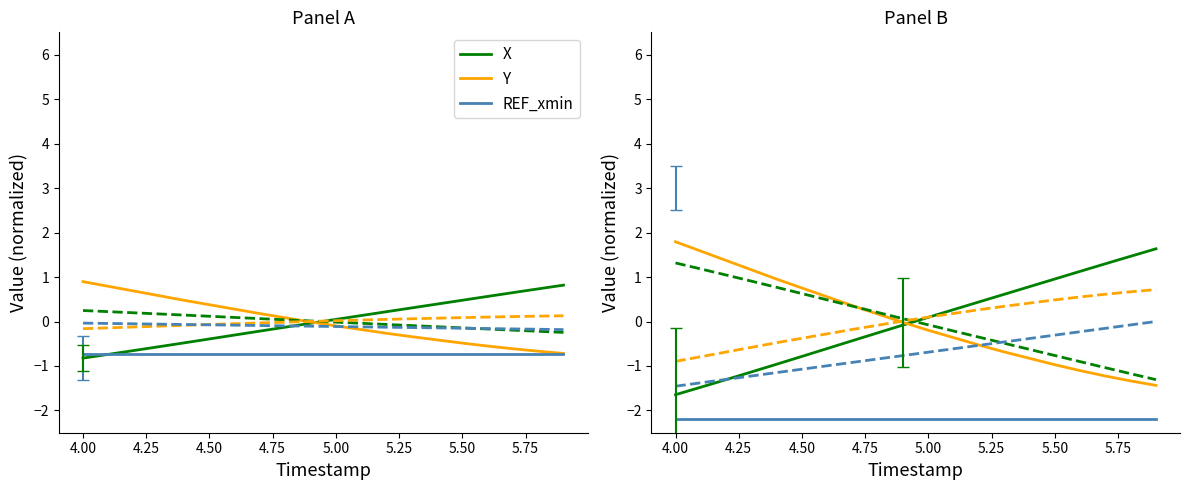

Which series has the largest total across all categories?

X